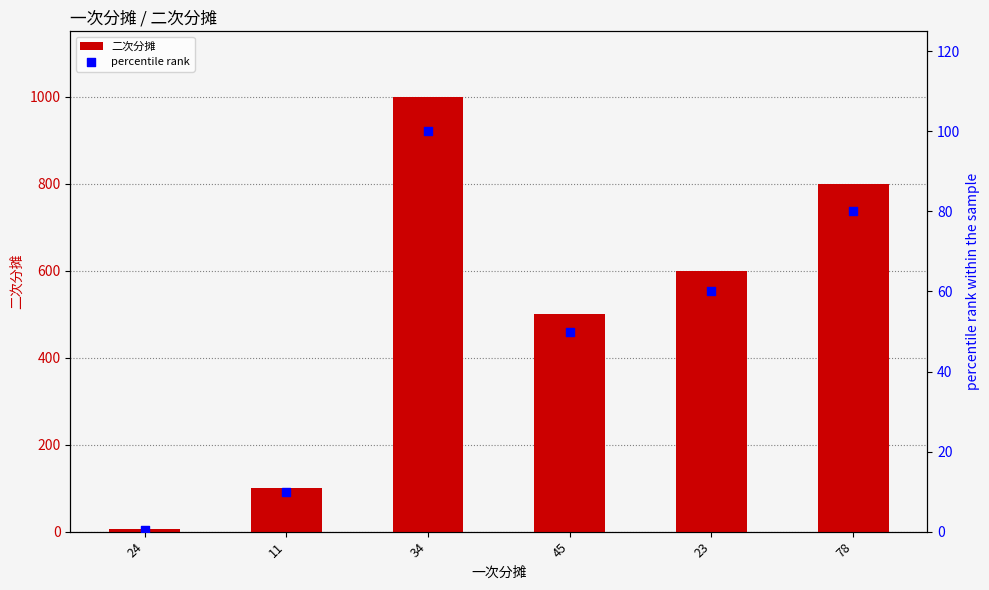

Is the value of percentile rank at 34 greater than the value of 二次分摊 at 45?

No